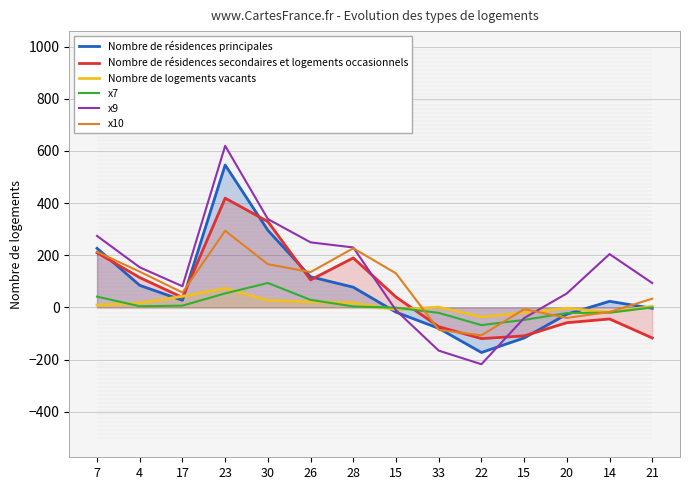

Where is x7 nearest to the value 13?

17